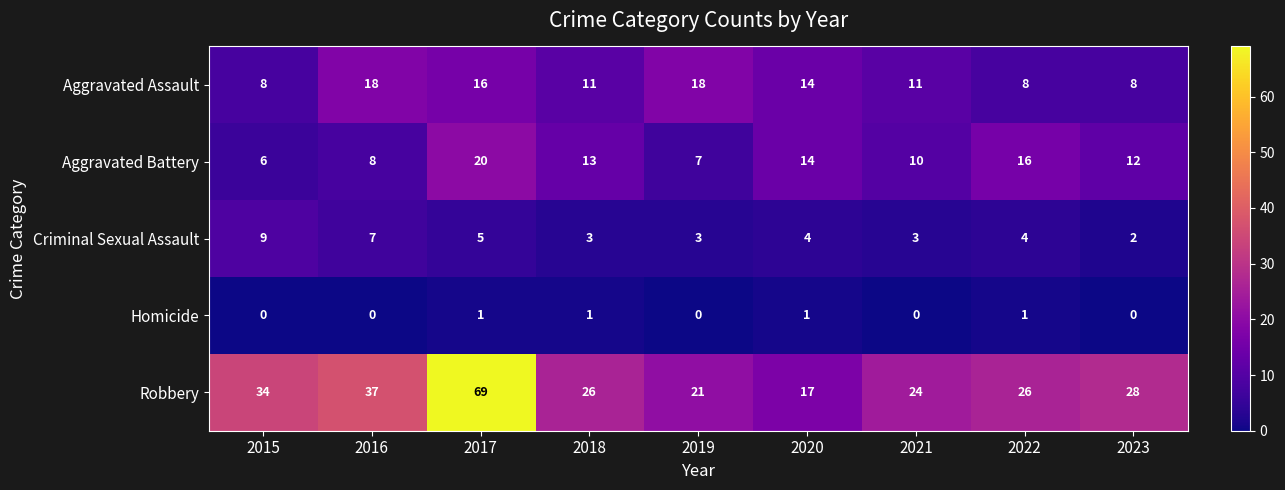

Which series changed the most between 2018 and 2020?

Robbery